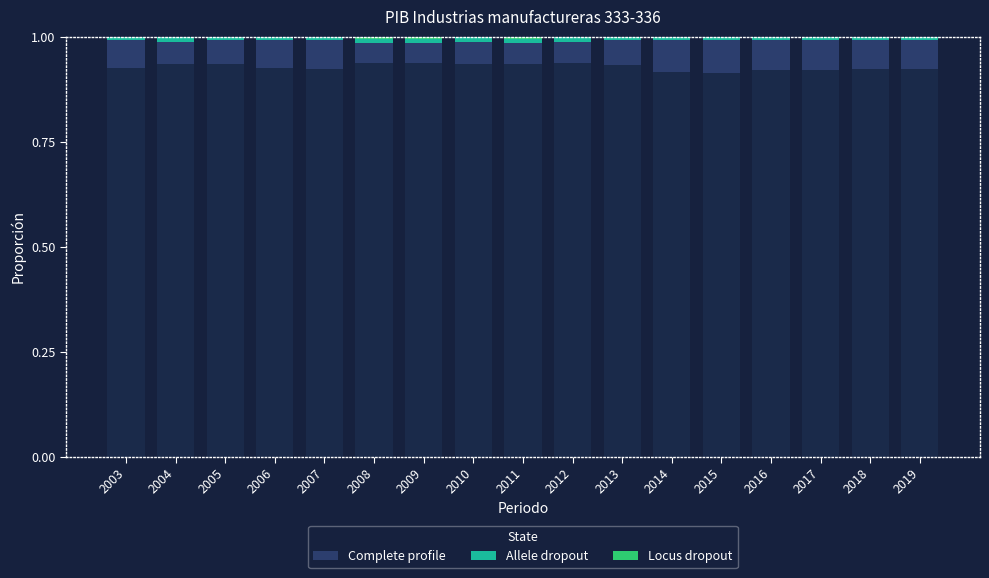

What is the value of the Complete profile bar at the 1st from the left?

0.1